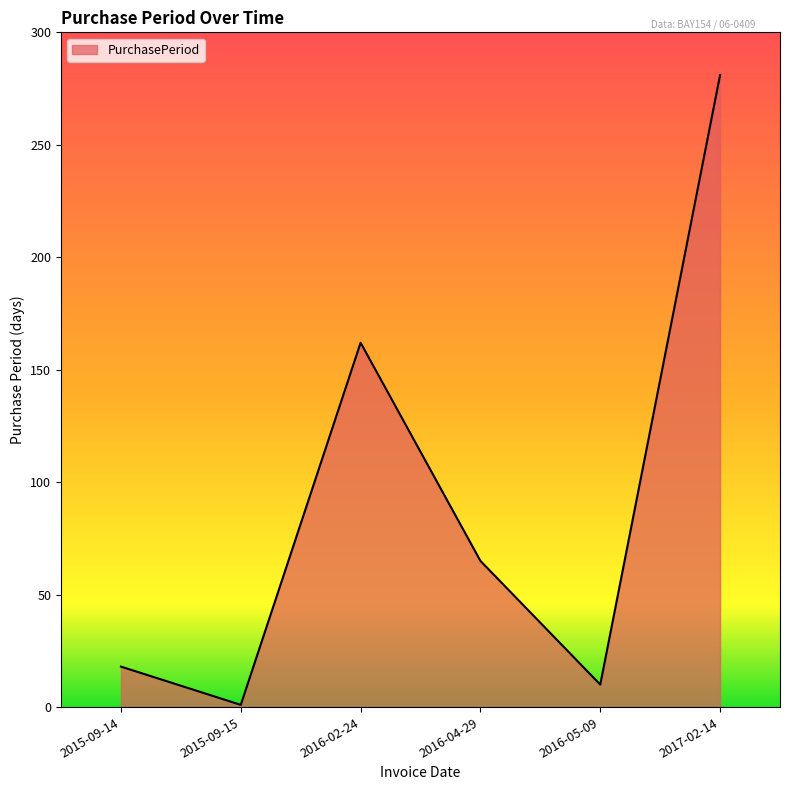

Count the number of data series in this chart.

1